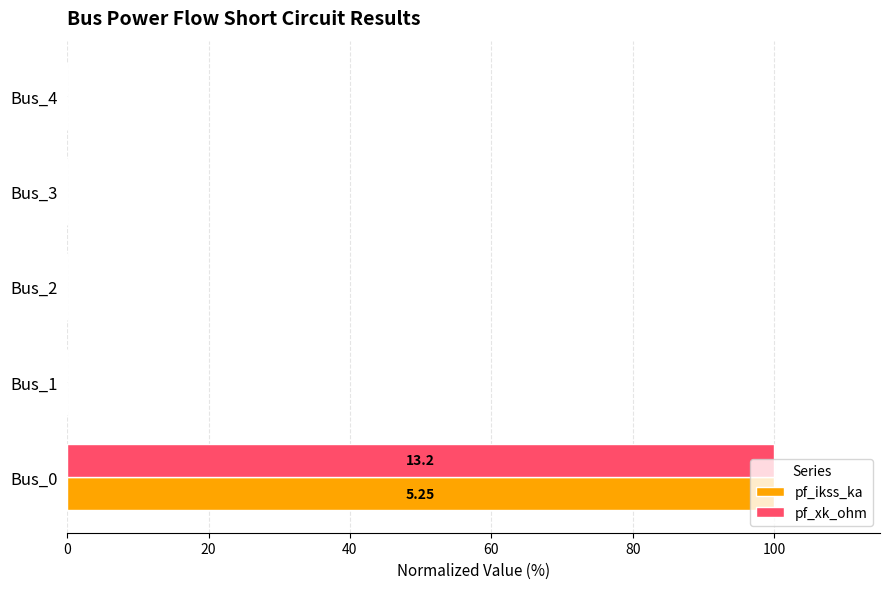

At which category is the sum across all series the highest?

Bus_0